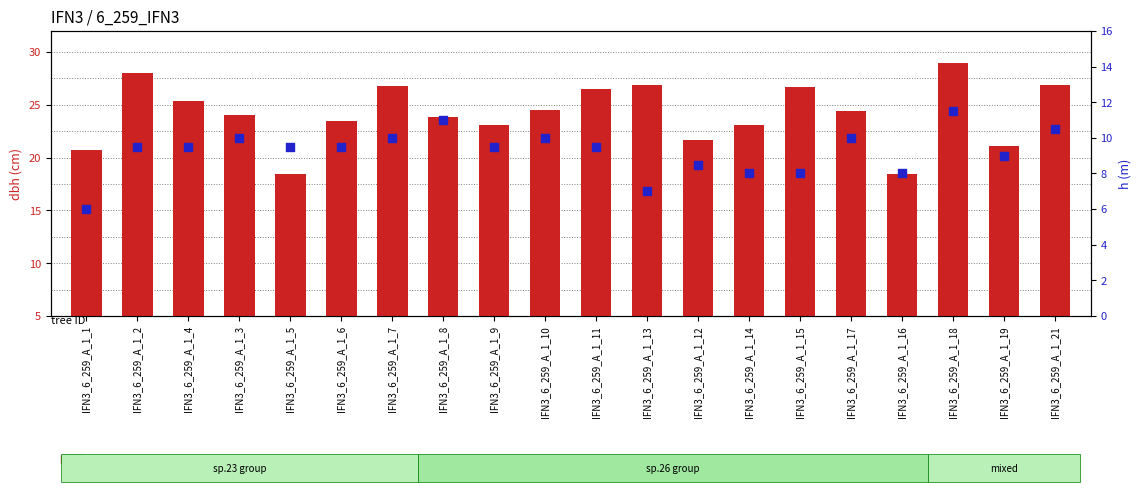

At how many categories does at least one series exceed 14?

20